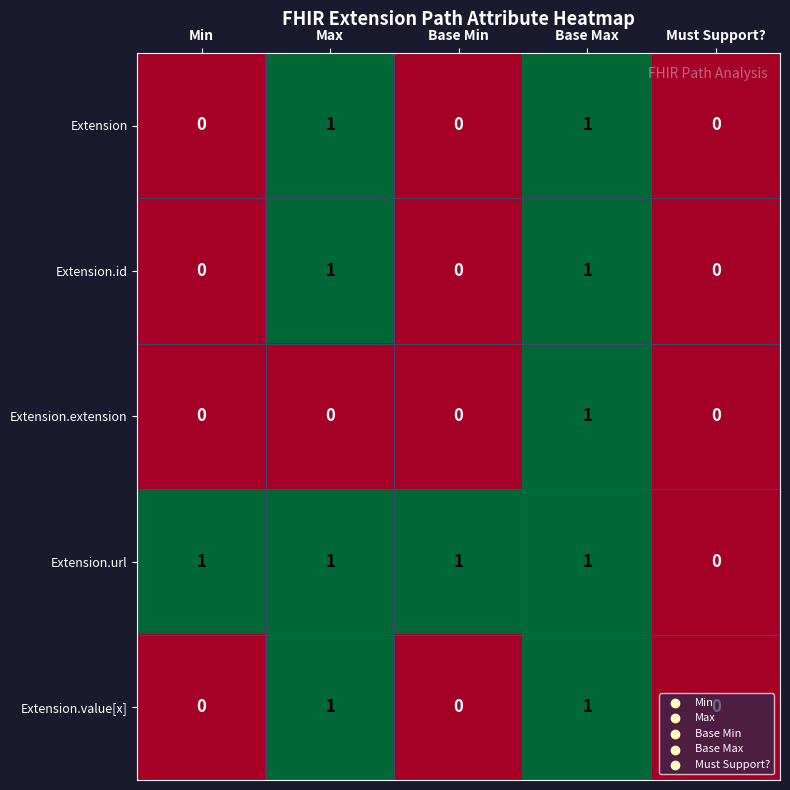

What is the total value across all series at Base Max?

5